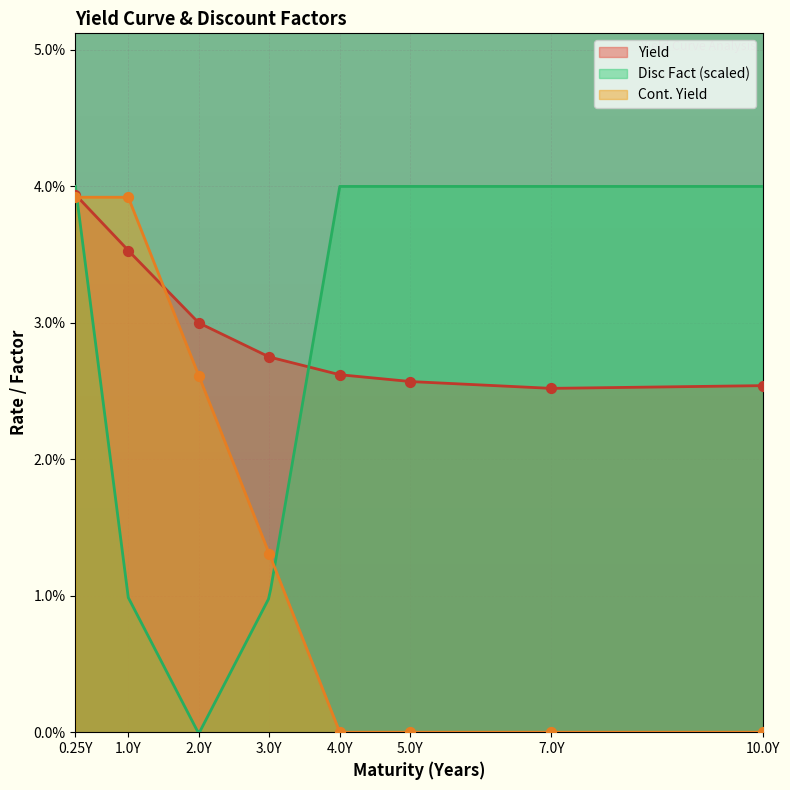

Which series contains the lowest Y value?

Cont. Yield